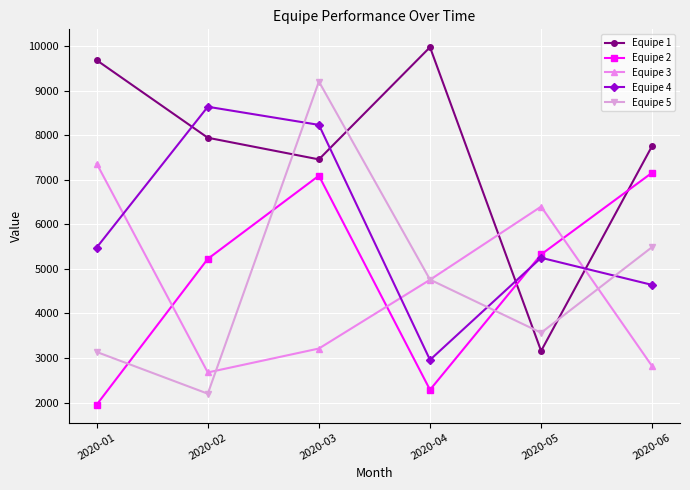

True or false: Equipe 5 and Equipe 4 cross at least once.

True